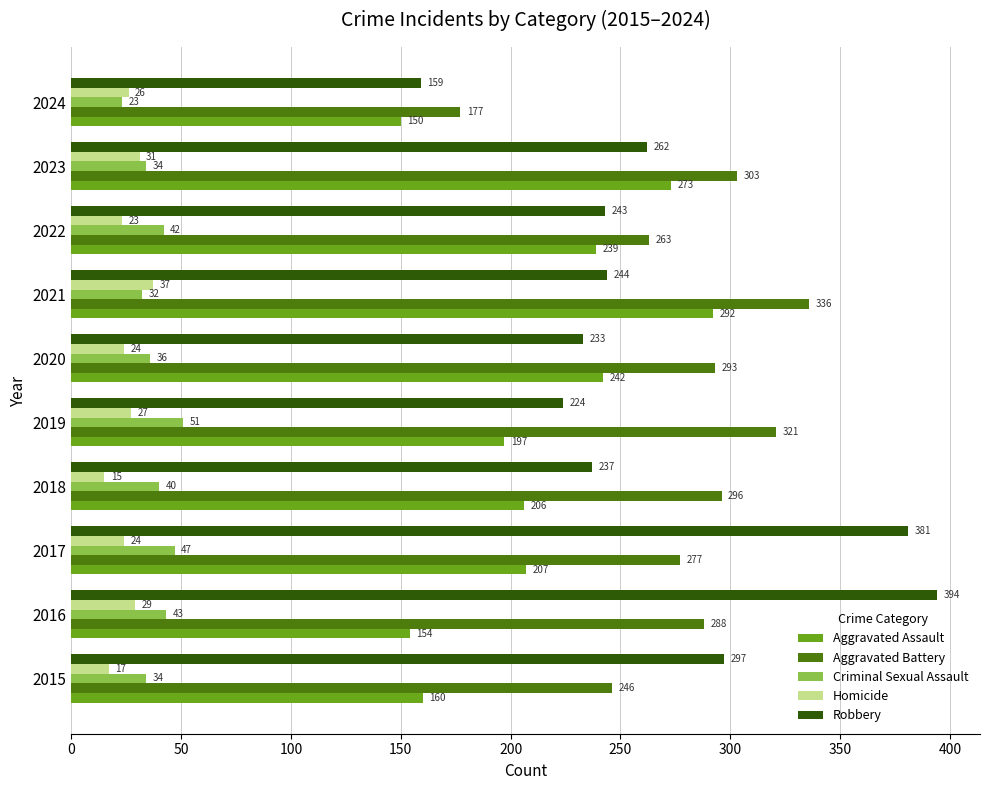

What is the sum of all Criminal Sexual Assault values?

382